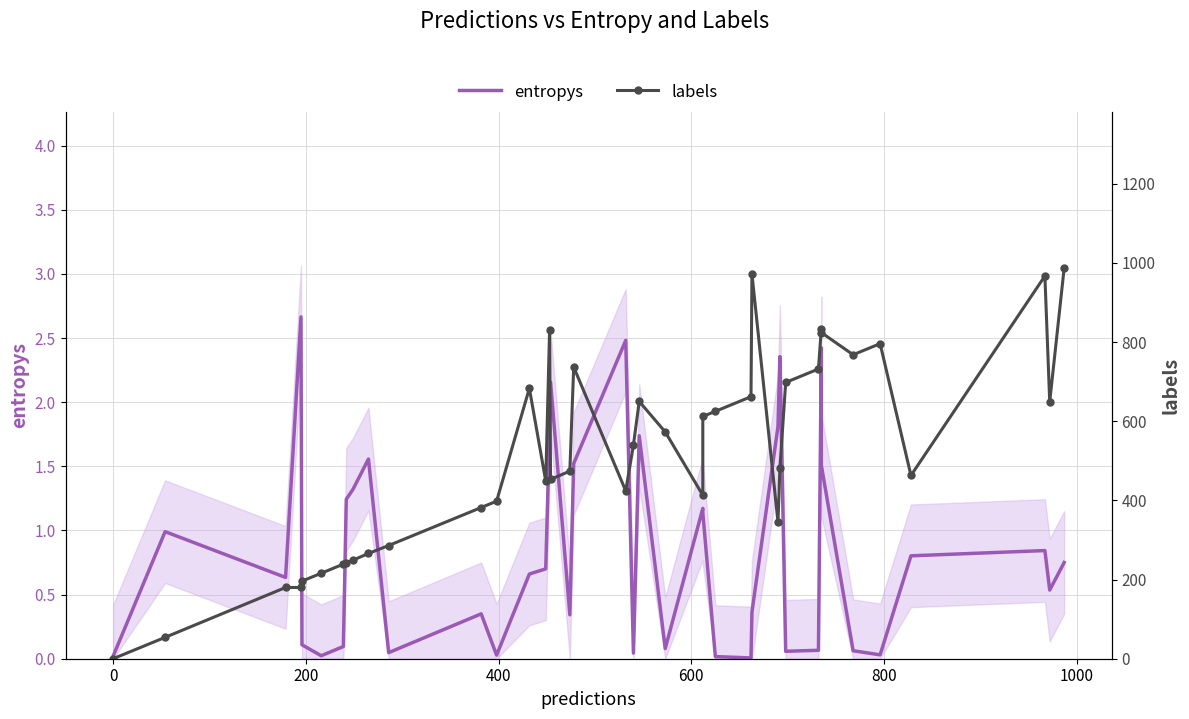

What are all the series names shown in the legend?

entropys, labels